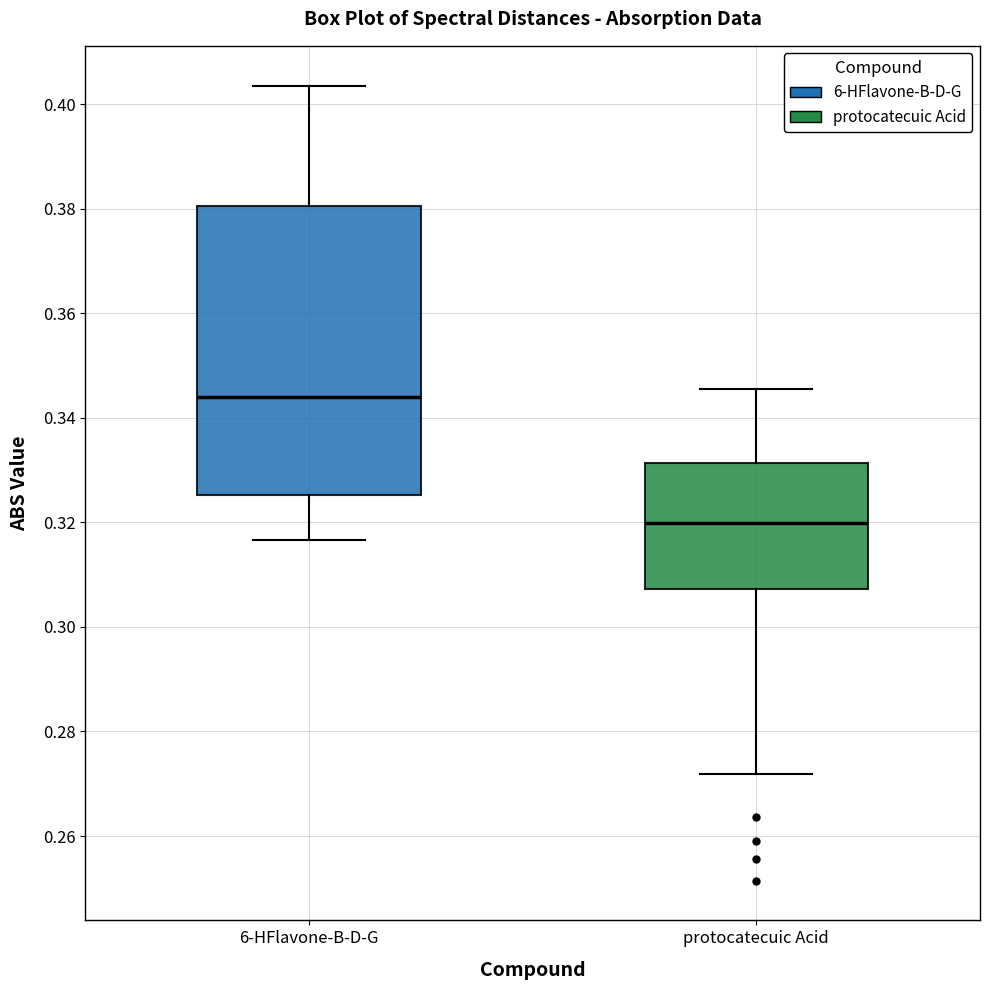

Which box's median line is the highest?

6-HFlavone-B-D-G